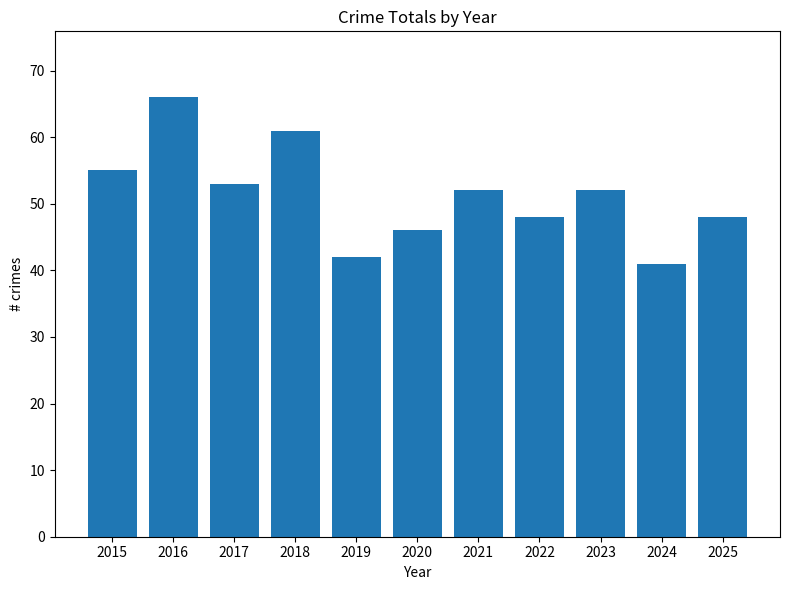

What is the value of the 3rd bar from the left?

53